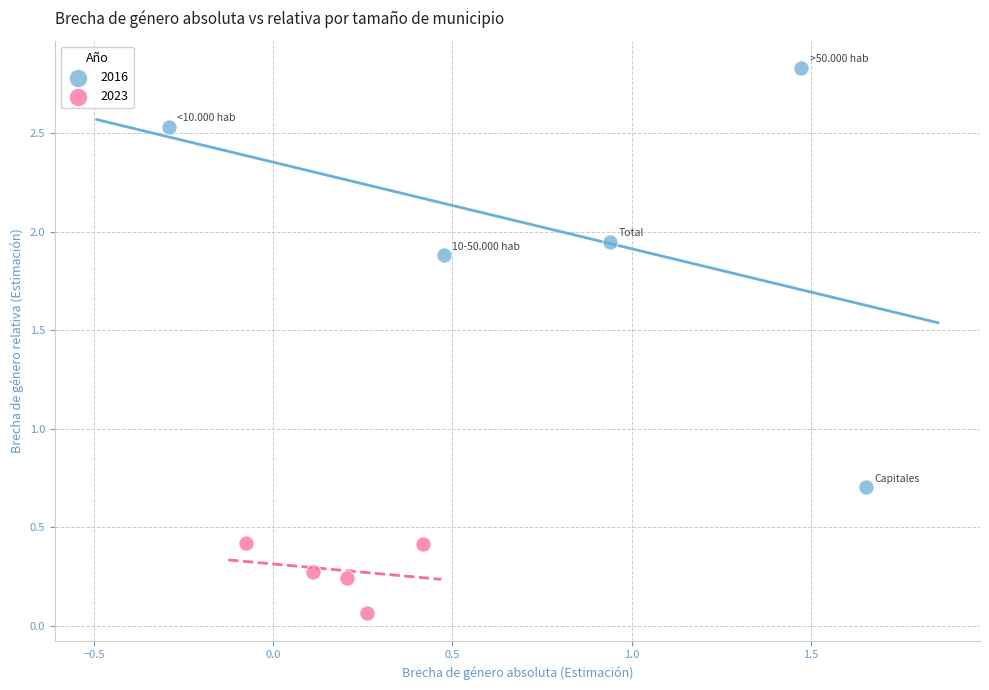

Which series reaches the maximum Y coordinate?

2016